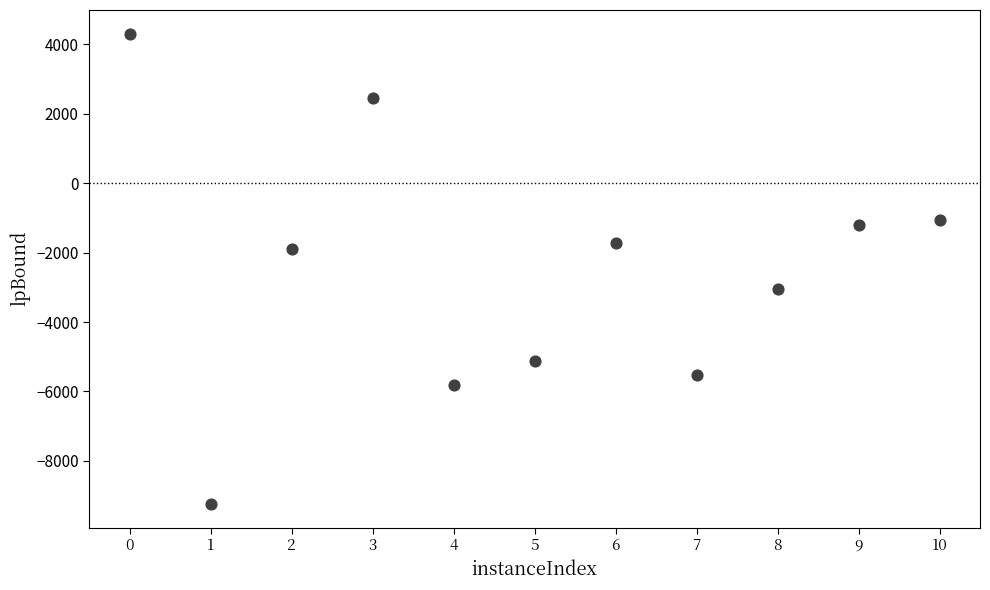

What is the average Y value?

-2535.9